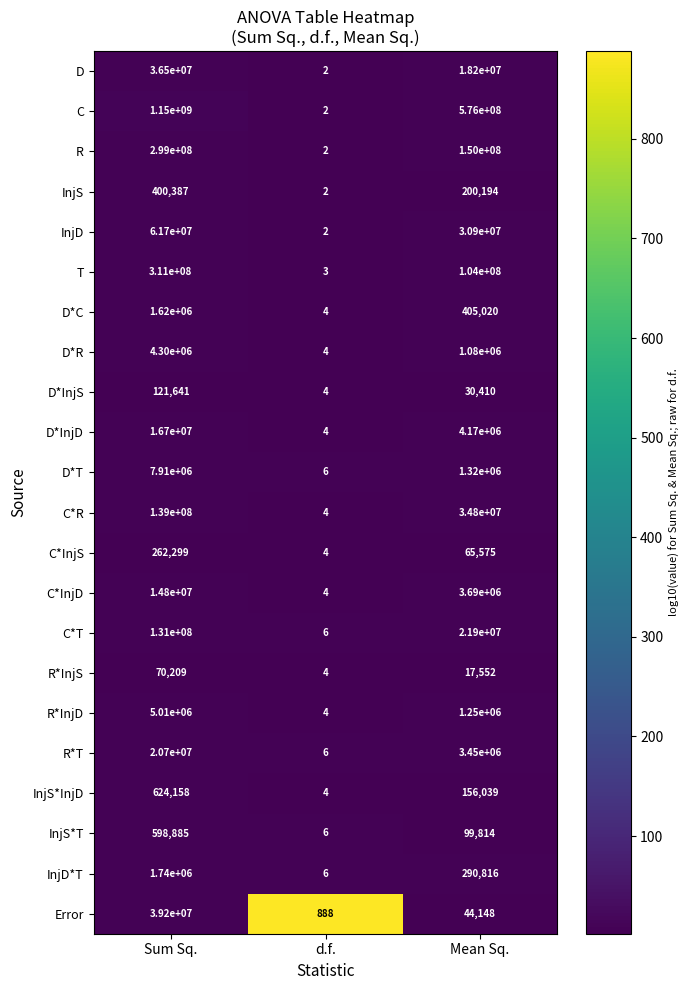

What is the spread (max minus min) of values at Mean Sq.?

575982448